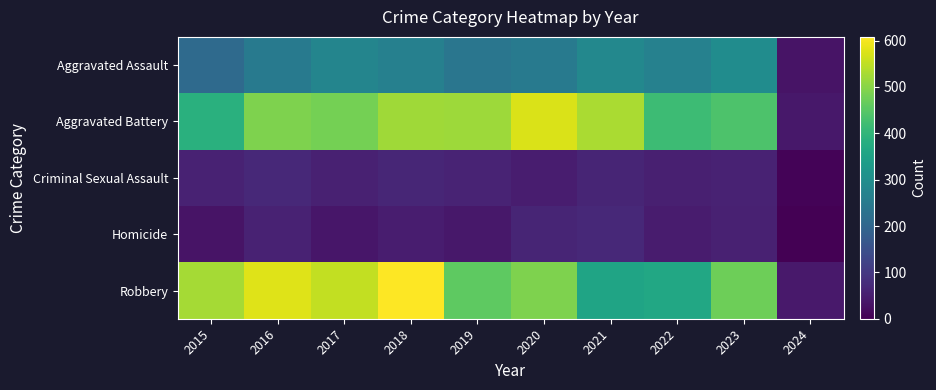

Reading left to right, transcribe all the data shown in this chart.

Aggravated Assault: 2015=210	2016=250	2017=276	2018=265	2019=238	2020=249	2021=284	2022=267	2023=295	2024=33
Aggravated Battery: 2015=387	2016=491	2017=480	2018=522	2019=520	2020=574	2021=531	2022=417	2023=437	2024=40
Criminal Sexual Assault: 2015=58	2016=69	2017=55	2018=65	2019=61	2020=49	2021=62	2022=53	2023=58	2024=5
Homicide: 2015=32	2016=59	2017=37	2018=49	2019=40	2020=63	2021=69	2022=47	2023=55	2024=2
Robbery: 2015=527	2016=579	2017=553	2018=608	2019=458	2020=491	2021=356	2022=364	2023=474	2024=41